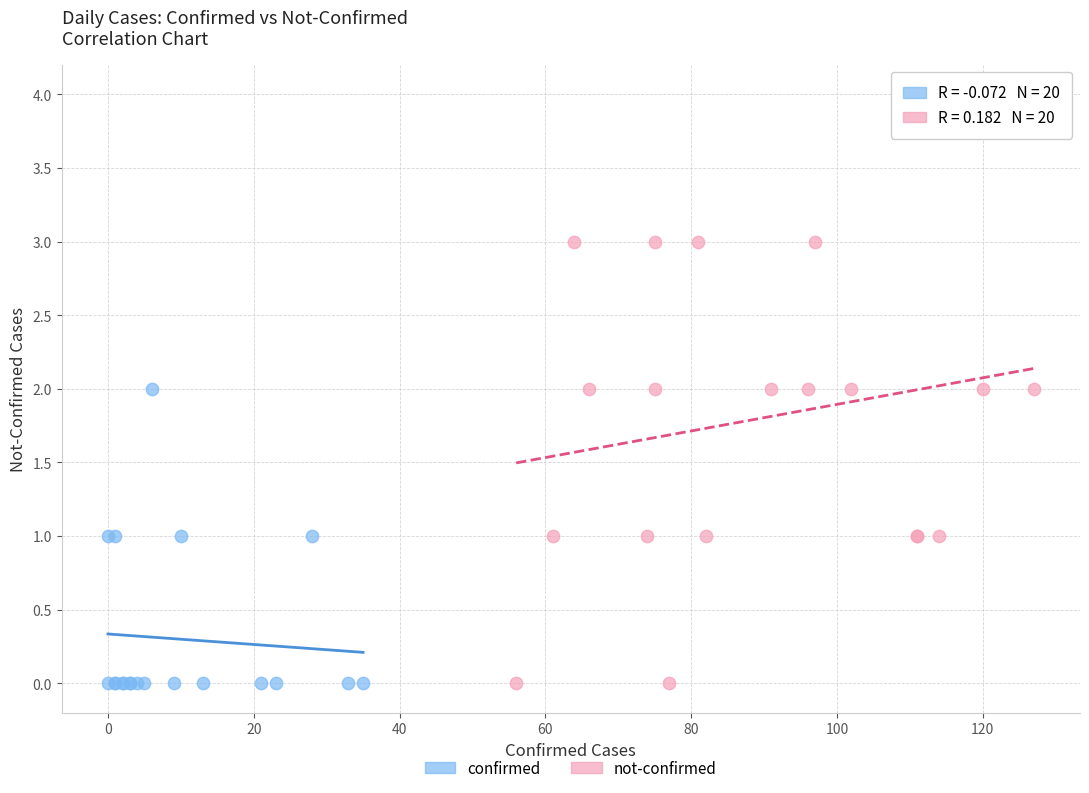

What are all the series names shown in the legend?

confirmed, not-confirmed